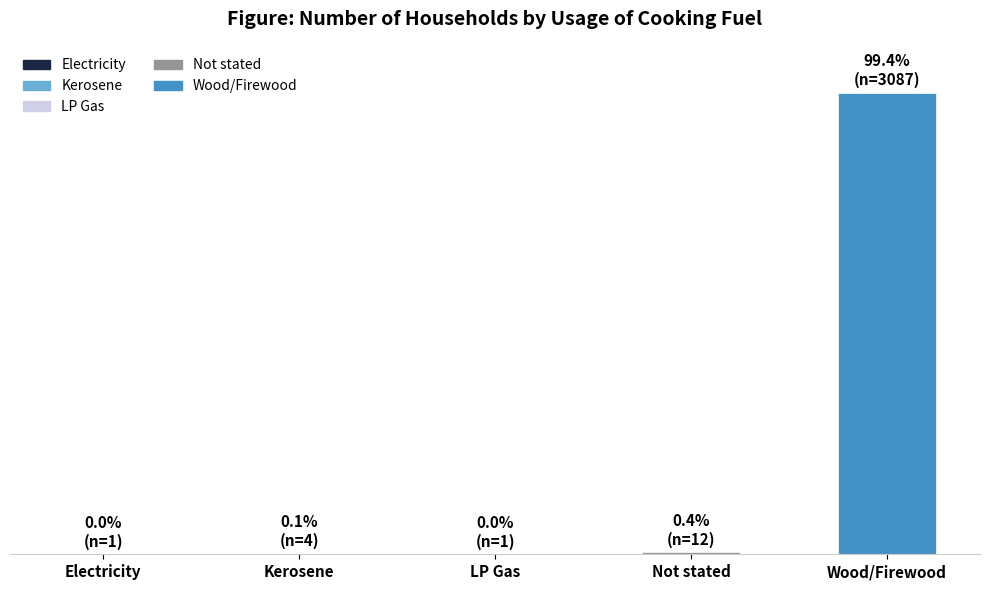

Reading right to left, what are all the values shown in this chart?

Wood/Firewood=3087	Not stated=12	LP Gas=1	Kerosene=4	Electricity=1